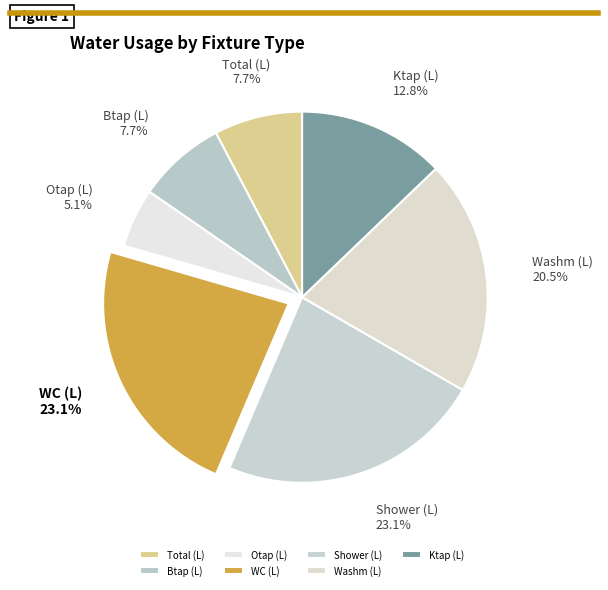

To the nearest percent, what is the average slice percentage?

14%